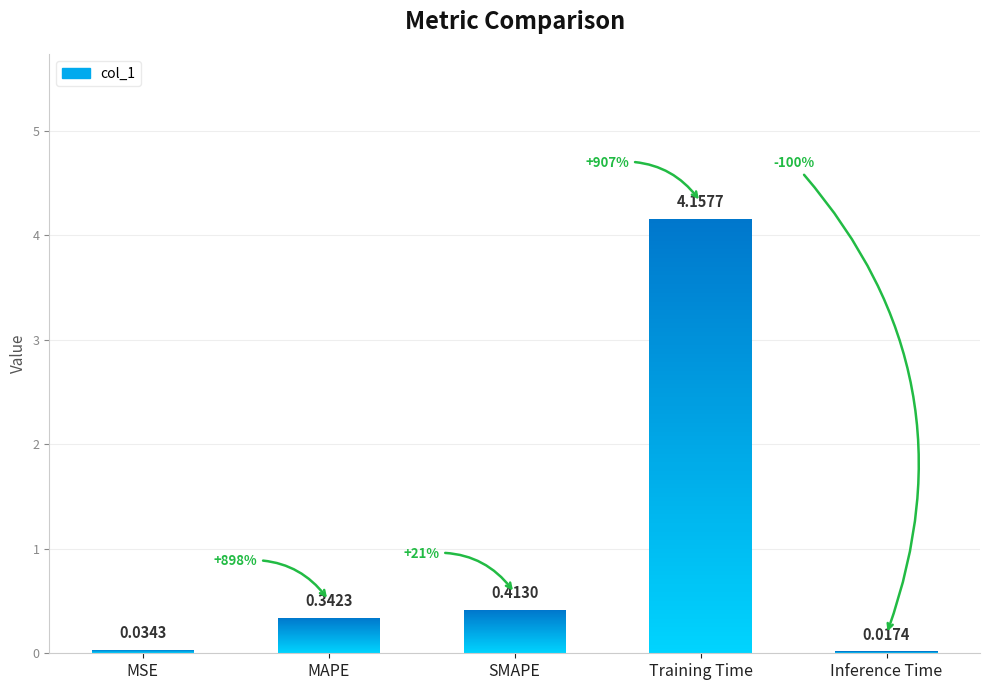

Which label corresponds to the largest value in the chart?

Training Time